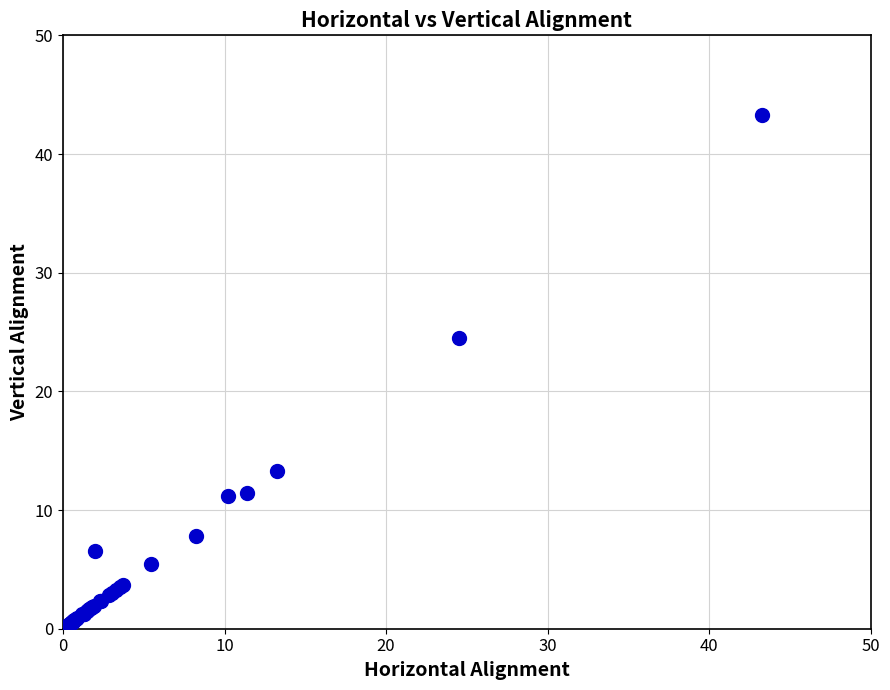

What Y value in the scatter plot is closest to 21?

24.5